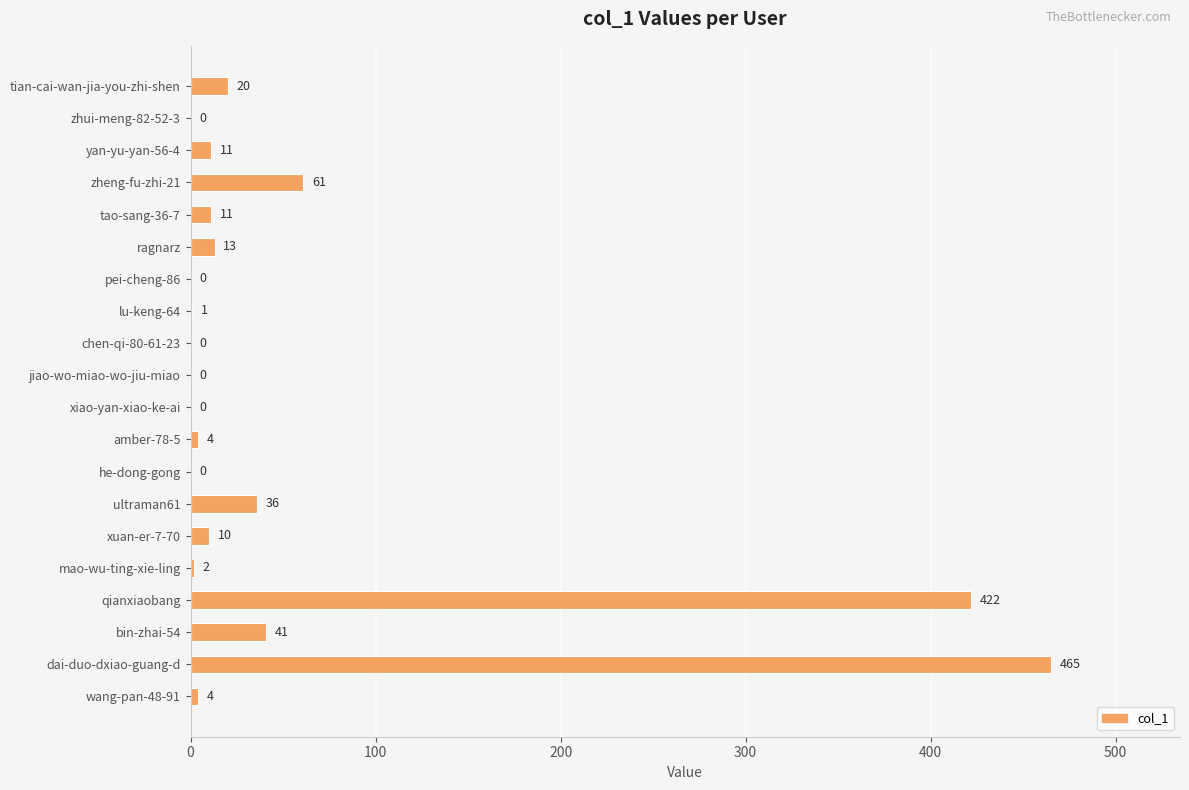

Between dai-duo-dxiao-guang-d and pei-cheng-86, which is larger?

dai-duo-dxiao-guang-d